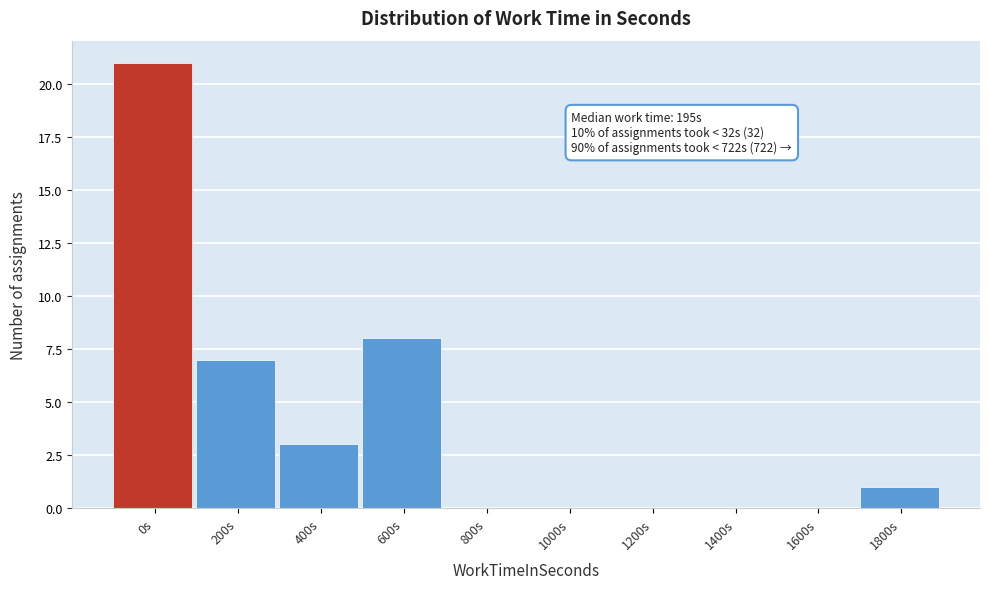

Reading left to right, list all the values displayed in this chart.

0s=21	200s=7	400s=3	600s=8	800s=0	1000s=0	1200s=0	1400s=0	1600s=0	1800s=1